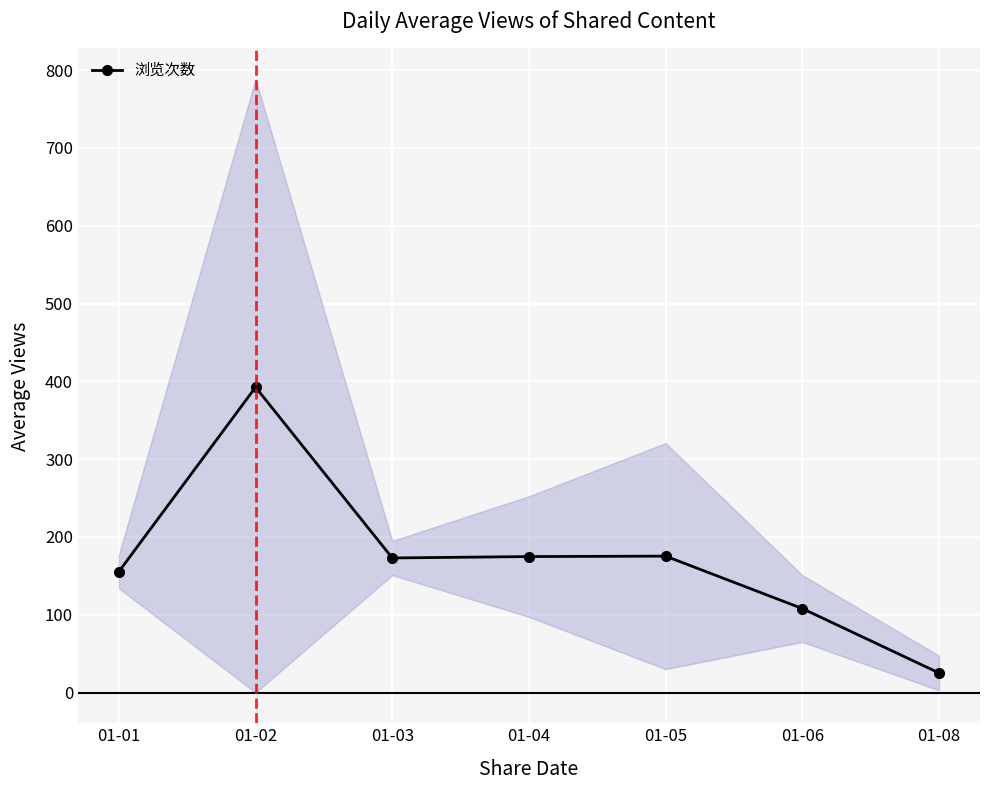

Where does the data first go above 173?

01-02